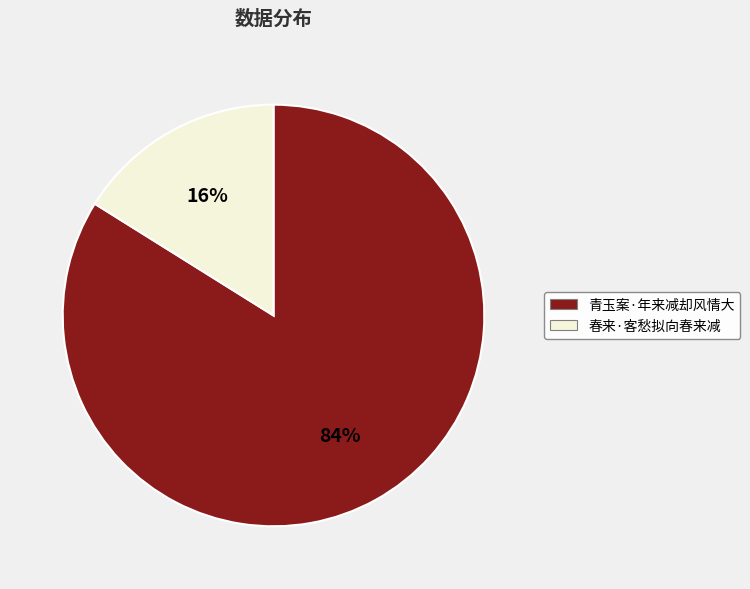

True or false: 春来·客愁拟向春来减 accounts for 16% of the total.

True